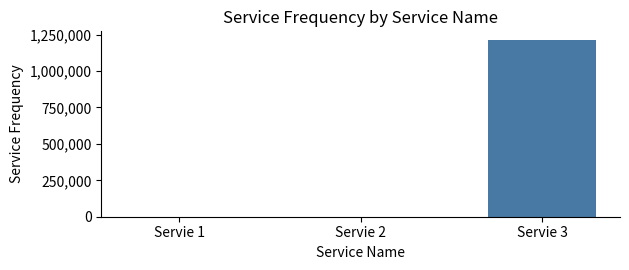

Count the number of categories in the chart.

3